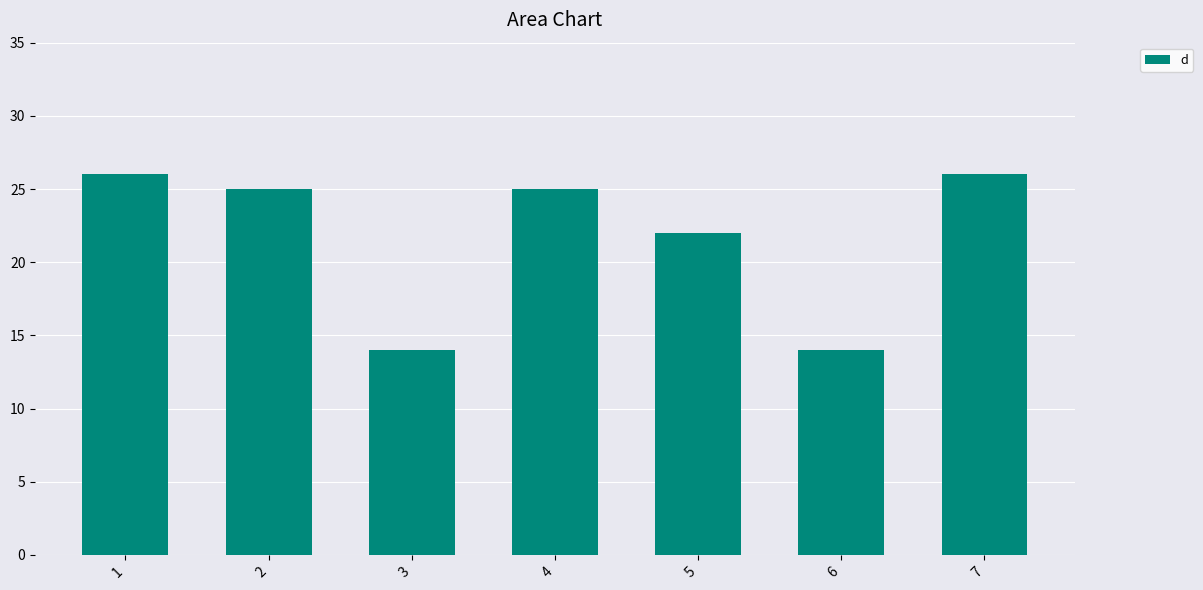

What is the greatest value displayed?

26